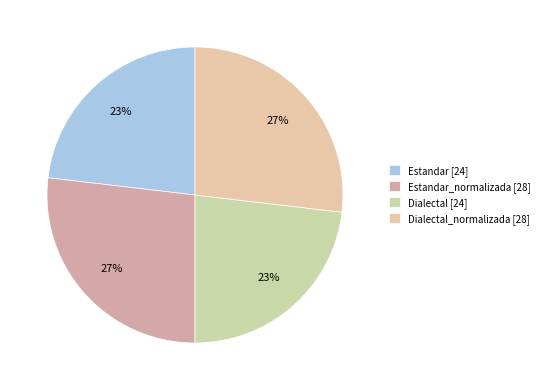

How many segments does this pie chart have?

4